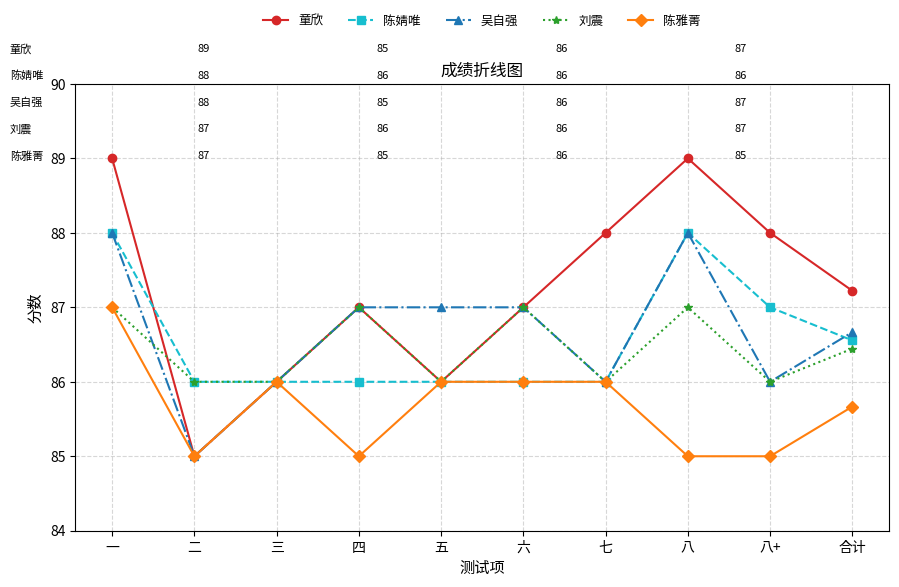

Reading right to left, extract all data points from this chart.

童欣: 合计=87.2	八+=88.0	八=89.0	七=88.0	六=87.0	五=86.0	四=87.0	三=86.0	二=85.0	一=89.0
陈婧唯: 合计=86.6	八+=87.0	八=88.0	七=86.0	六=86.0	五=86.0	四=86.0	三=86.0	二=86.0	一=88.0
吴自强: 合计=86.7	八+=86.0	八=88.0	七=86.0	六=87.0	五=87.0	四=87.0	三=86.0	二=85.0	一=88.0
刘震: 合计=86.4	八+=86.0	八=87.0	七=86.0	六=87.0	五=86.0	四=87.0	三=86.0	二=86.0	一=87.0
陈雅菁: 合计=85.7	八+=85.0	八=85.0	七=86.0	六=86.0	五=86.0	四=85.0	三=86.0	二=85.0	一=87.0